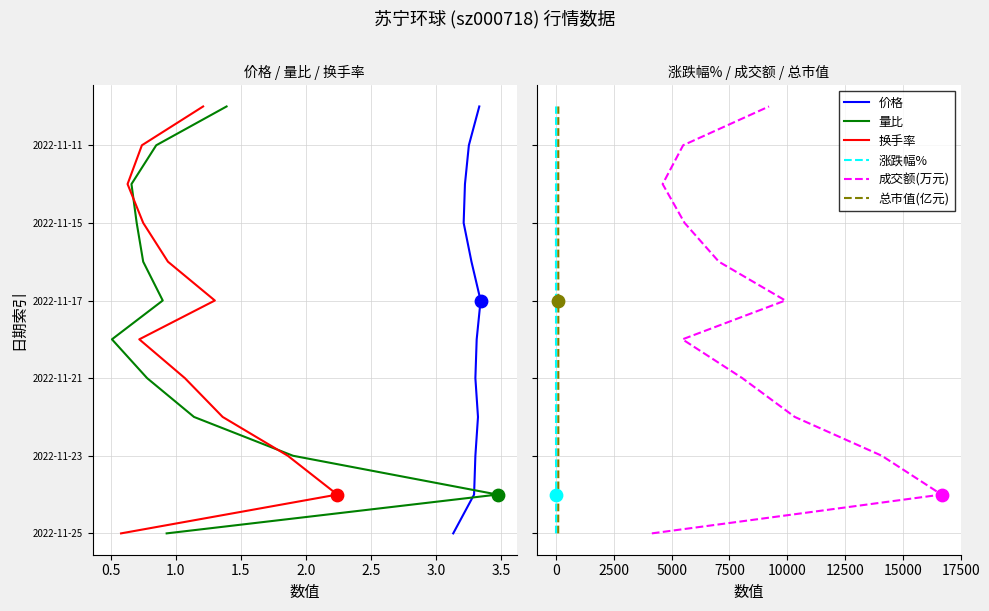

What are all the series names shown in the legend?

价格, 量比, 换手率, 涨跌幅%, 成交额(万元), 总市值(亿元)